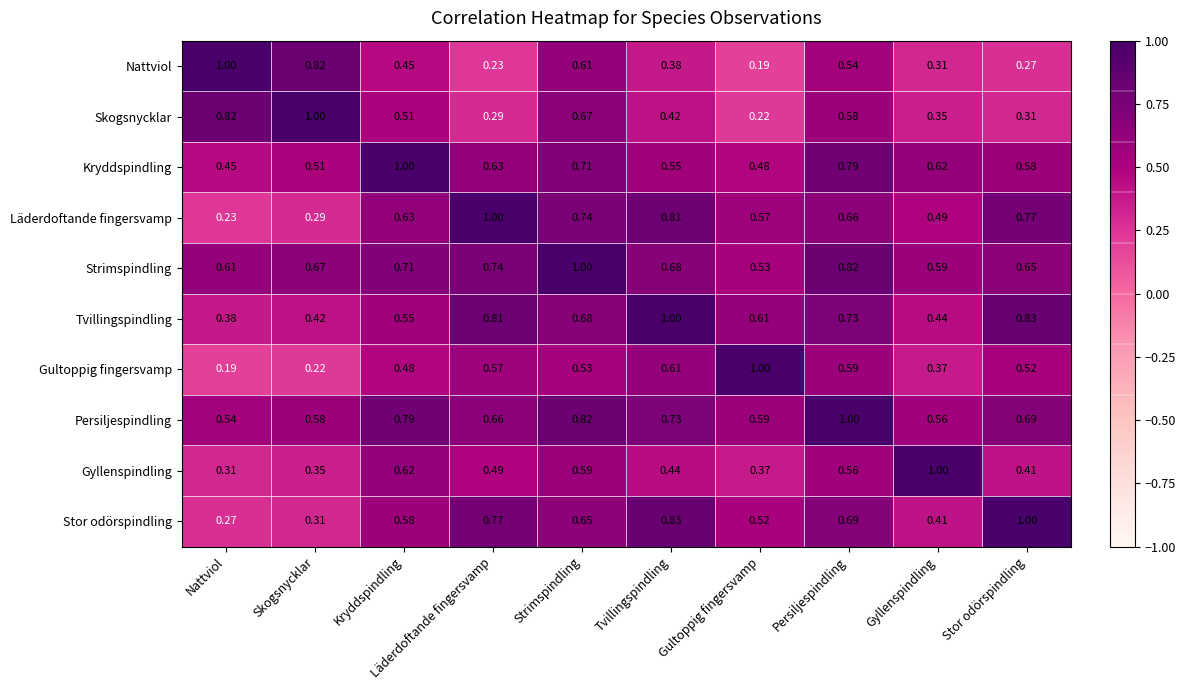

Rank the series at Persiljespindling from lowest to highest value.

Nattviol, Gyllenspindling, Skogsnycklar, Gultoppig fingersvamp, Läderdoftande fingersvamp, Stor odörspindling, Tvillingspindling, Kryddspindling, Strimspindling, Persiljespindling